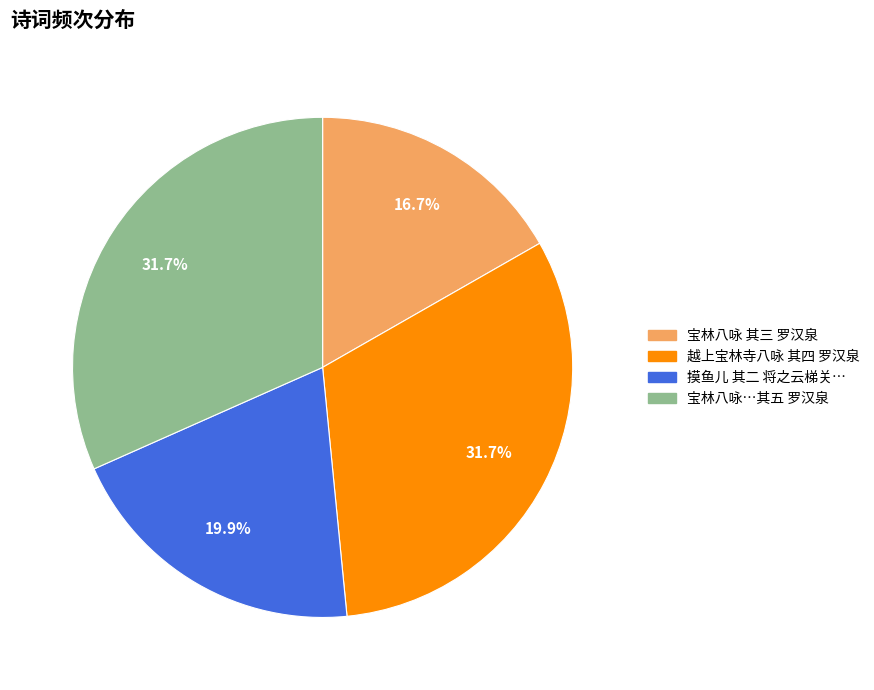

To the nearest percent, what is the difference between the largest and smallest slice percentages?

15%